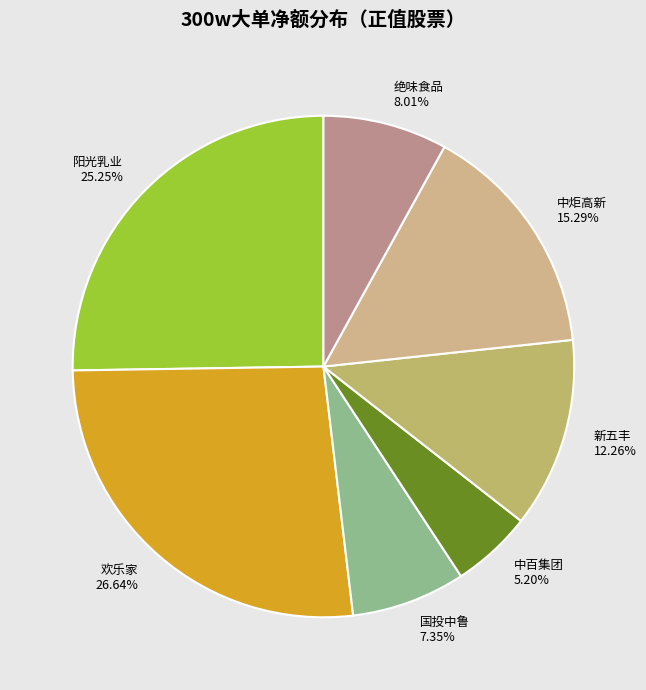

How many slices are in this pie chart?

7